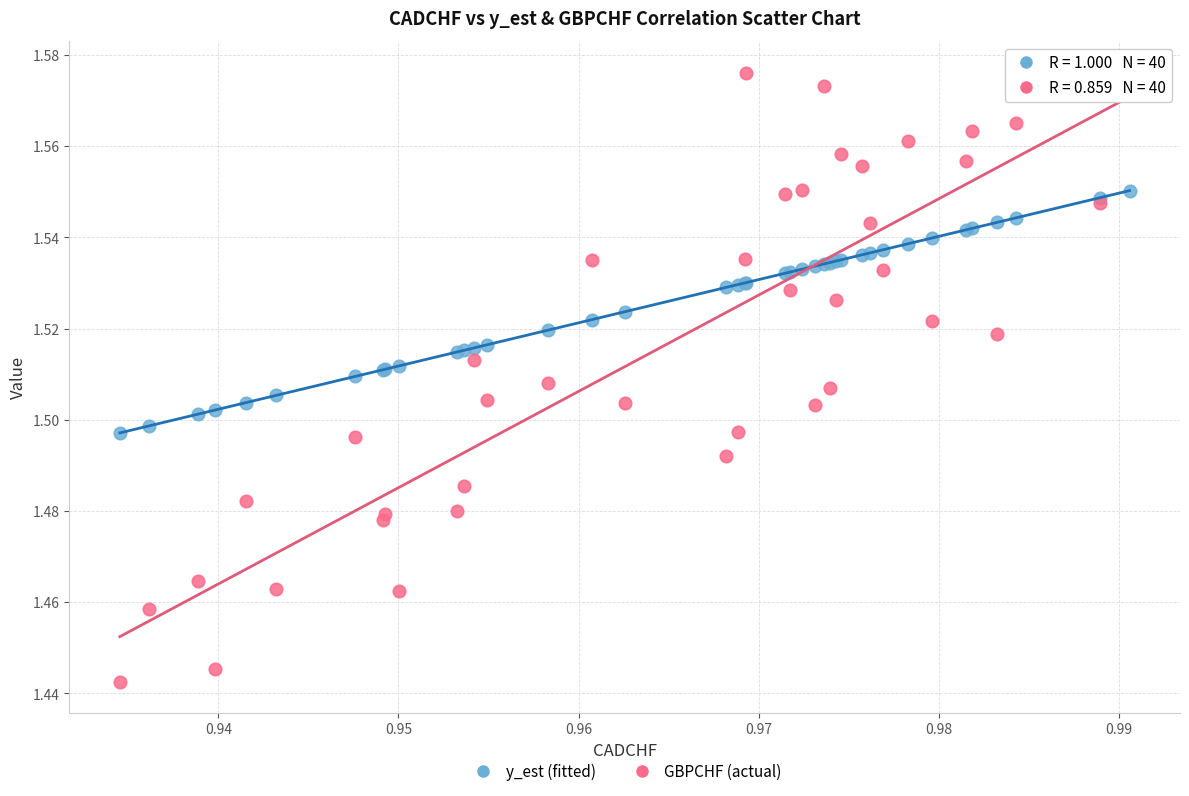

What are all the series names shown in the legend?

y_est (fitted), GBPCHF (actual)